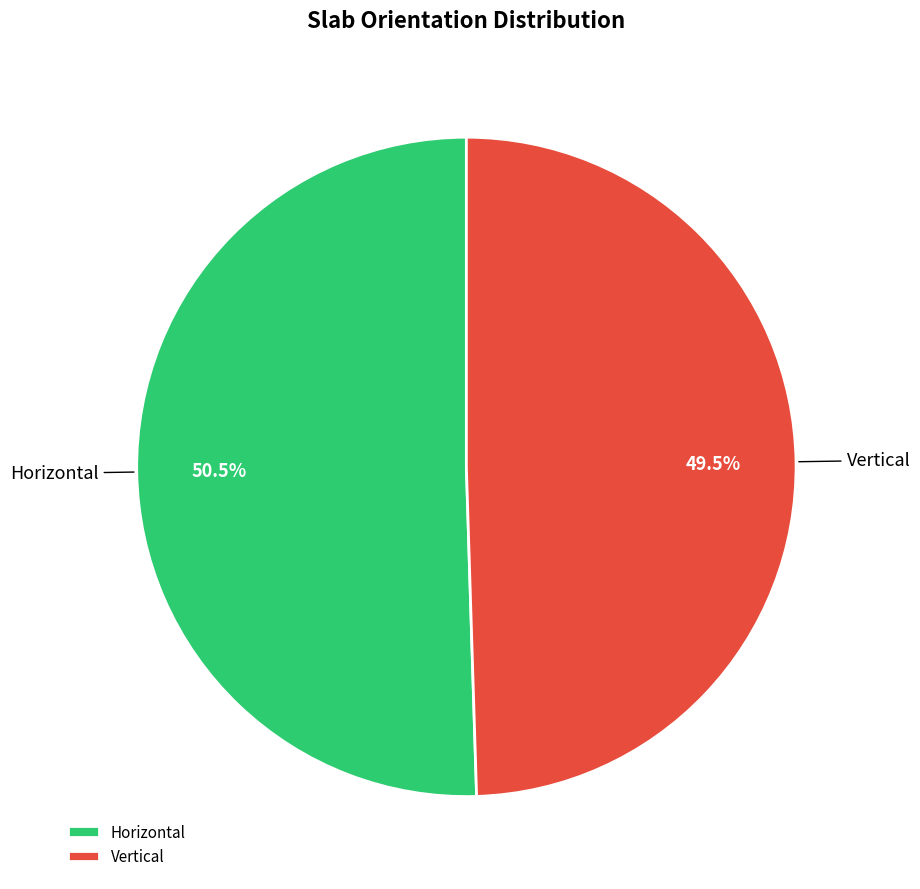

Does Vertical account for over 50% of the chart?

No